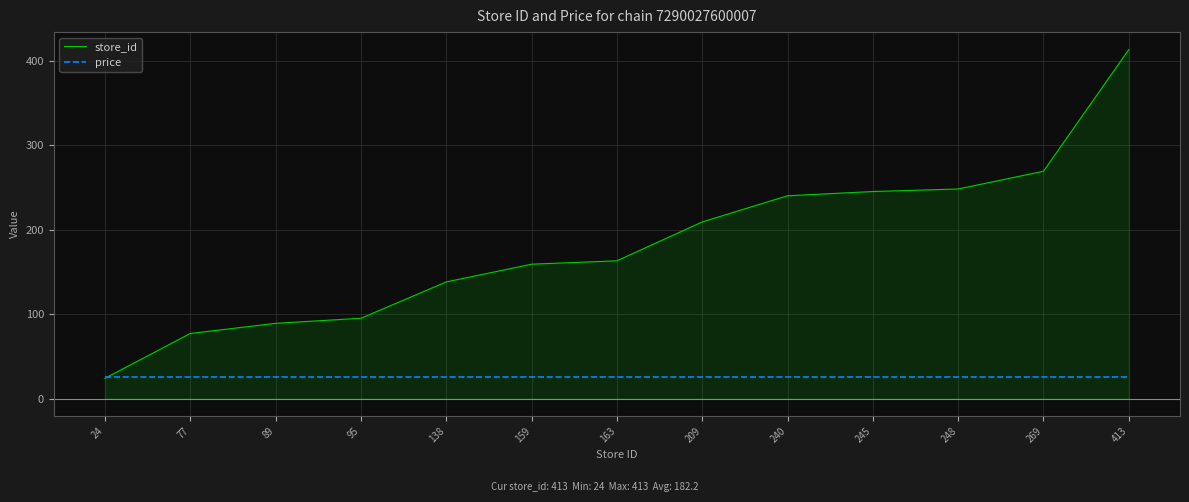

Is the value of store_id at 159 greater than the value of price at 413?

Yes